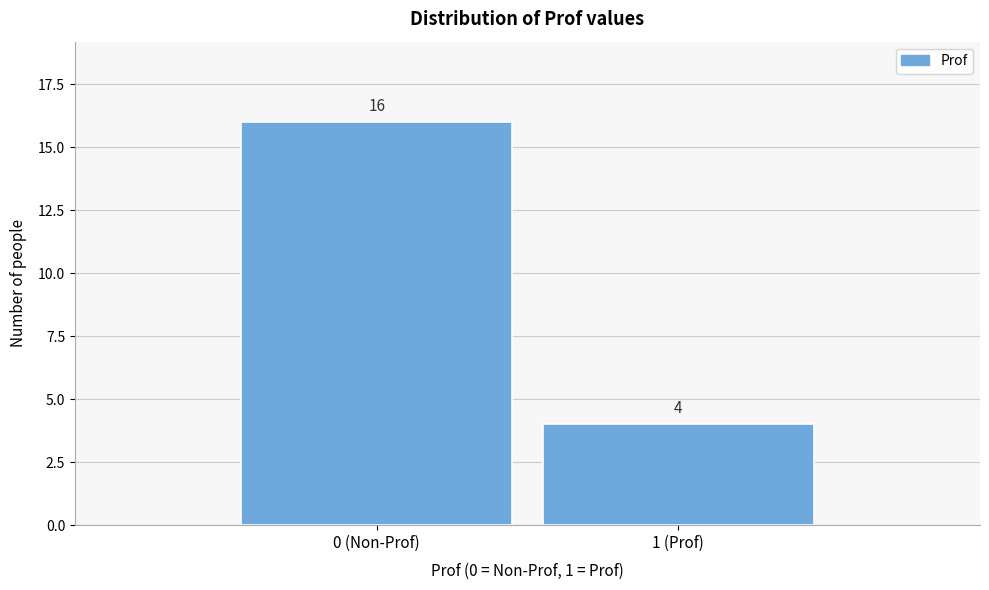

Reading left to right, transcribe all the data shown in this chart.

0 (Non-Prof)=16	1 (Prof)=4